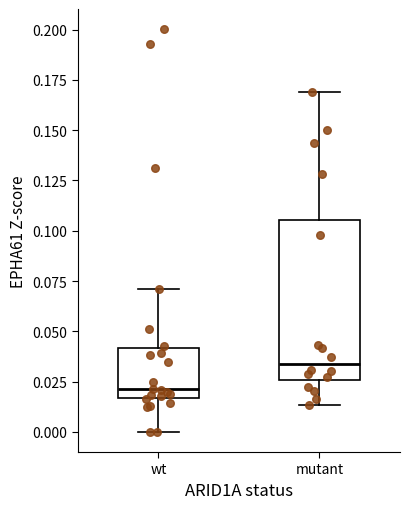

Where is the upper edge of the box for wt on the y-axis? The values are not printed on the chart, so give them approximately, as read against the axis.

0.040